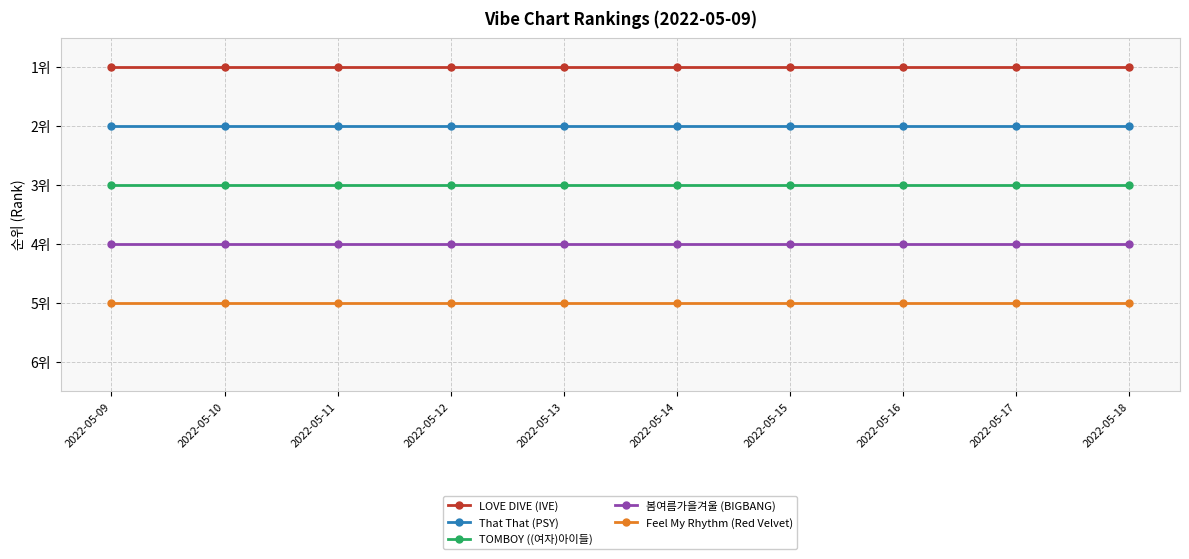

Which series has the largest total across all categories?

Feel My Rhythm (Red Velvet)